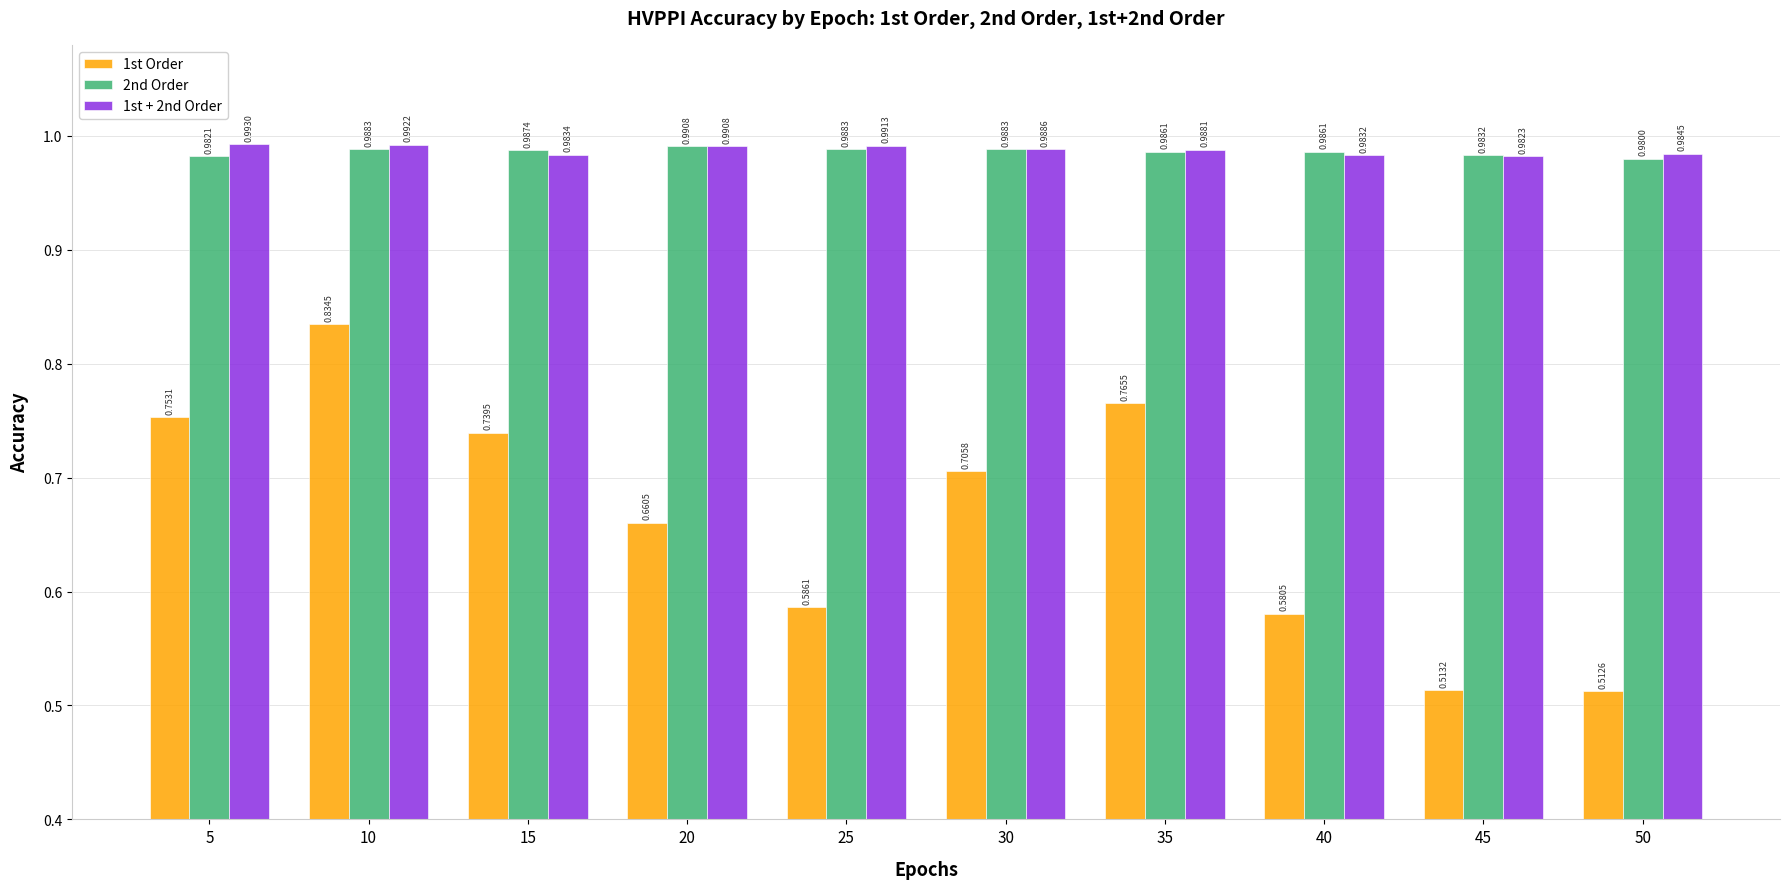

Which series changed the most between 35 and 40?

1st Order